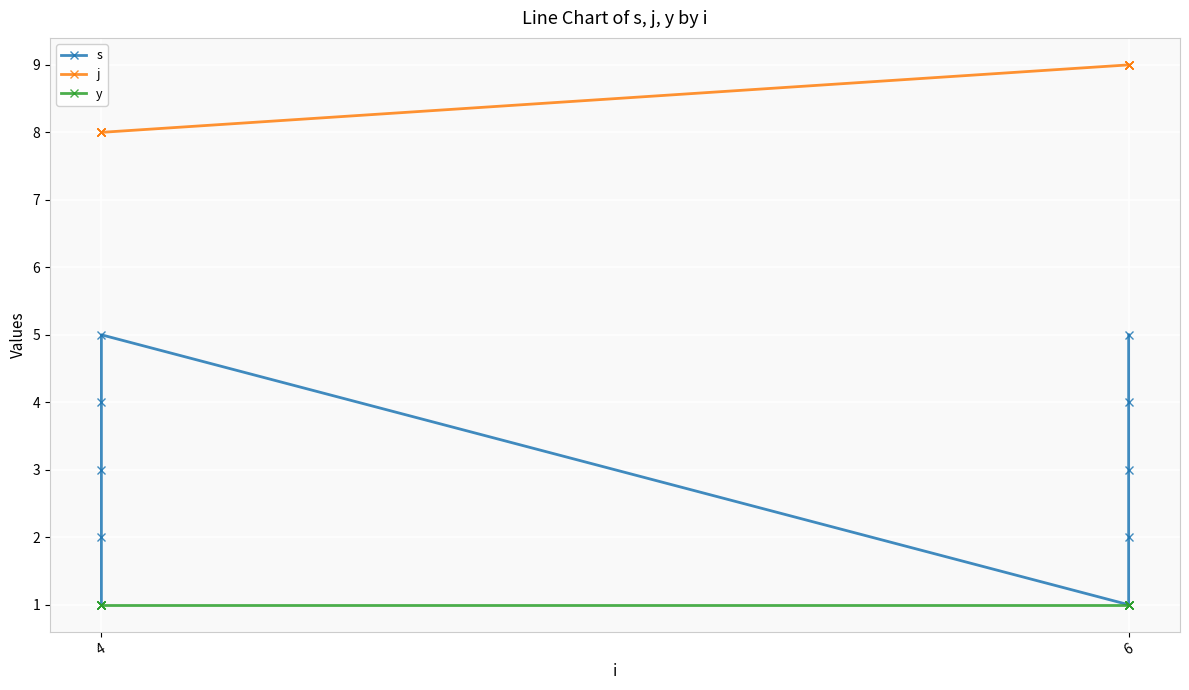

What is the label of the 10th point from the right?

4